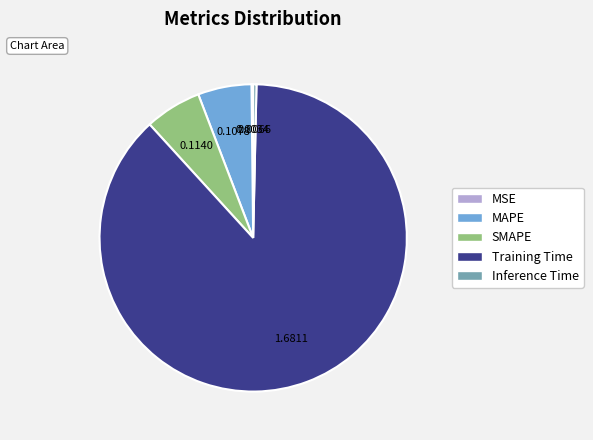

Does Training Time represent more than half of the total?

Yes